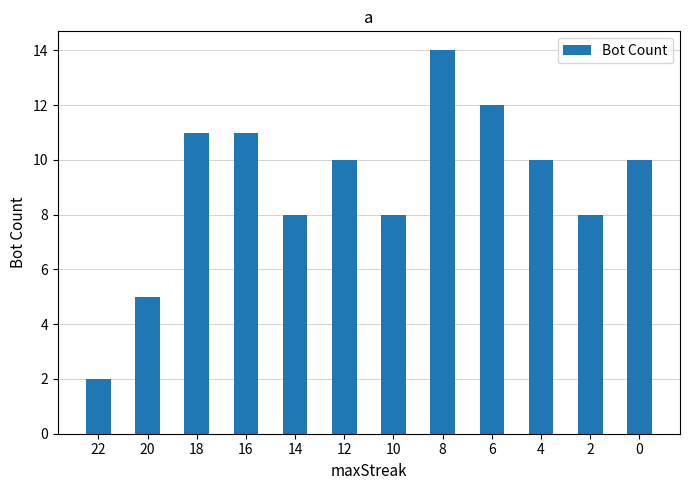

What is the difference between the second highest and second lowest values?

7